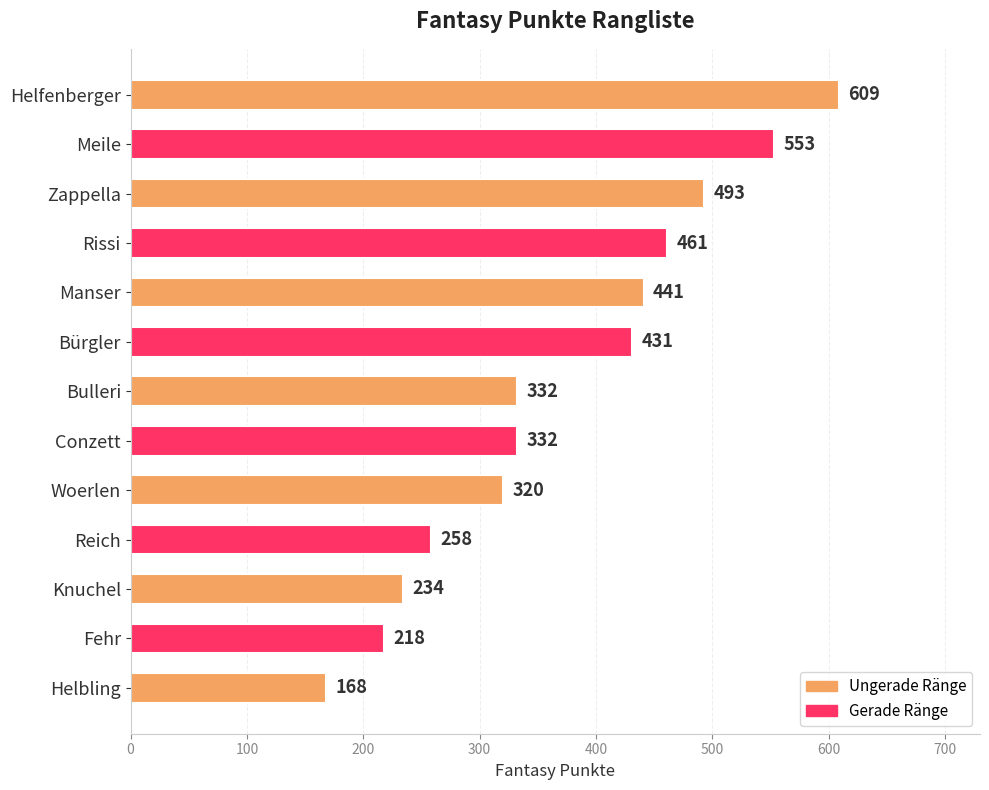

What is the minimum value shown in the chart?

168